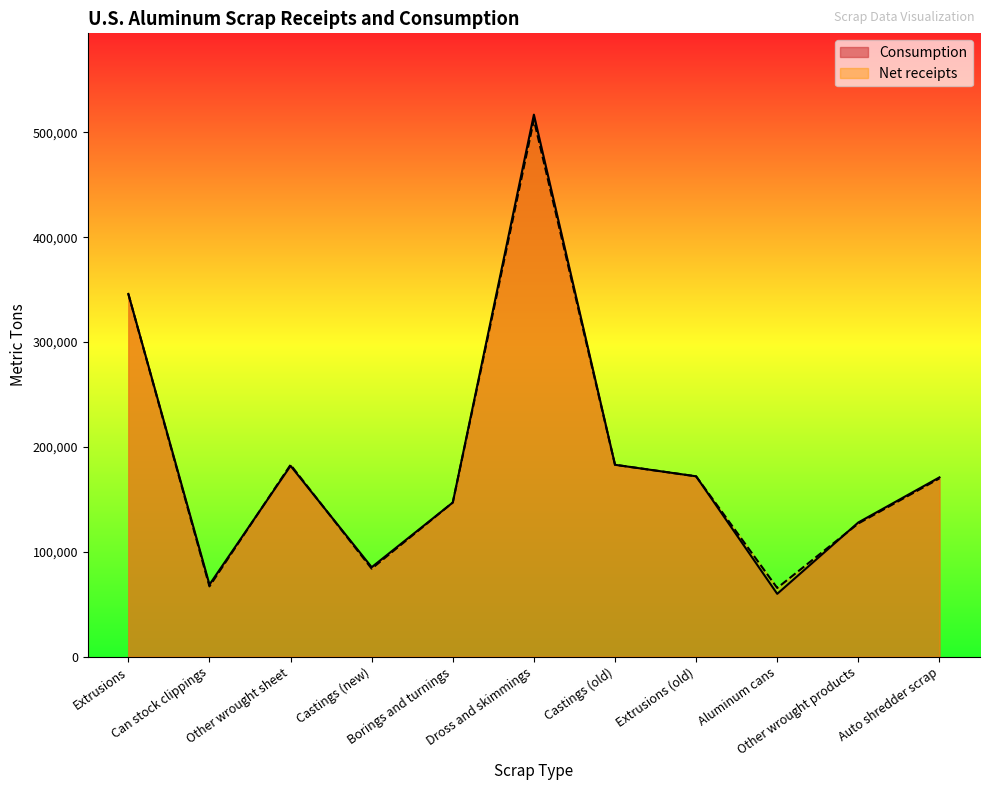

How many lines are shown in the chart?

2